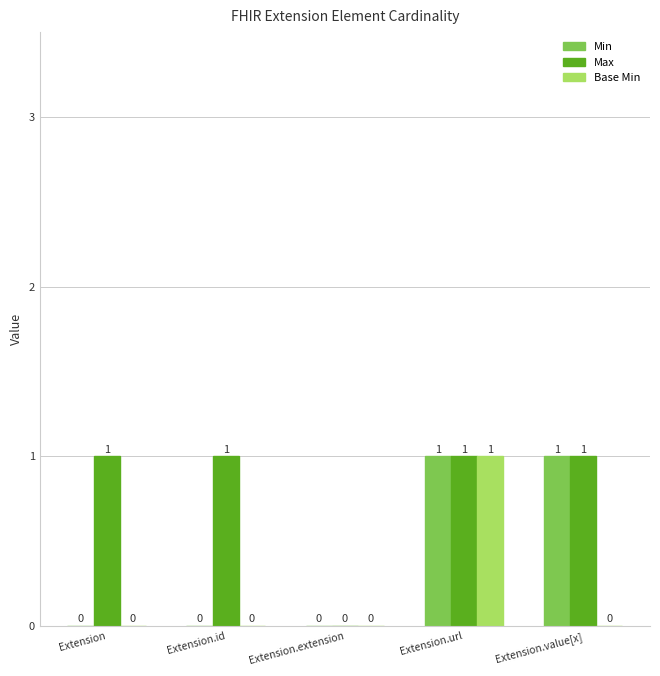

The value of Base Min at Extension.value[x] is 0. True or false?

True